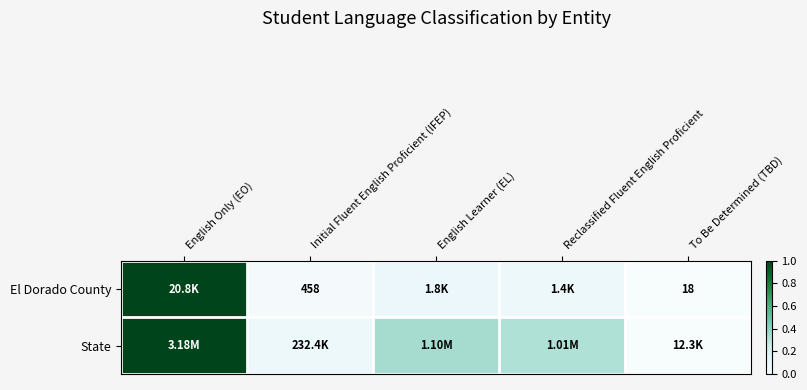

Between Initial Fluent English Proficient (IFEP) and English Only (EO), which is larger?

English Only (EO)